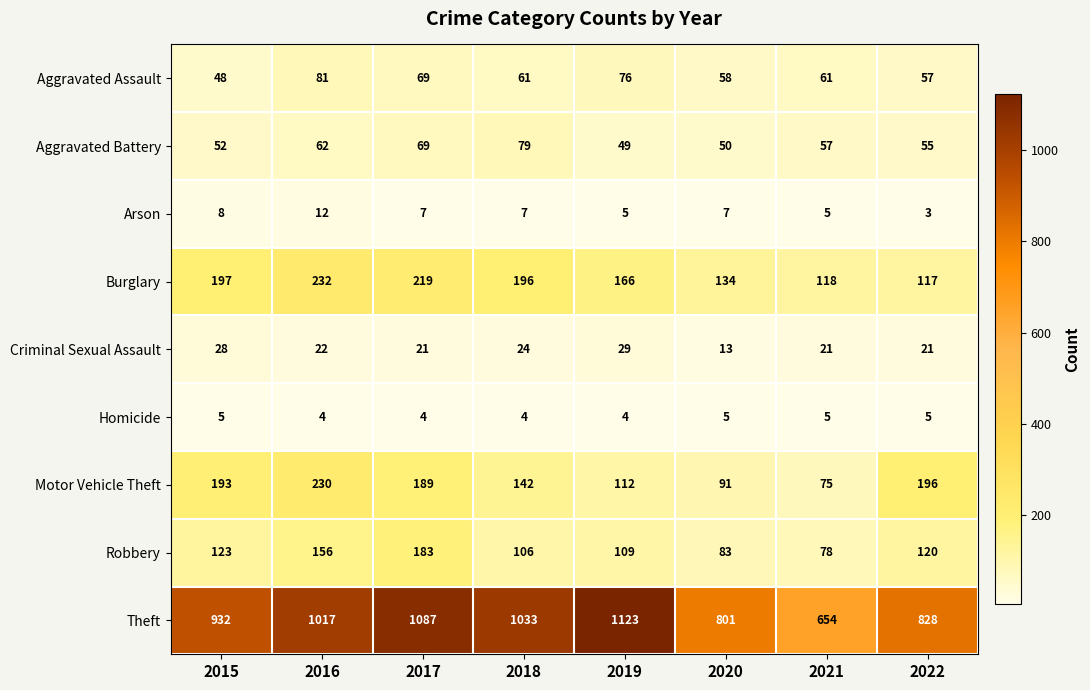

The Motor Vehicle Theft series shows 196 at 2022. True or false?

True